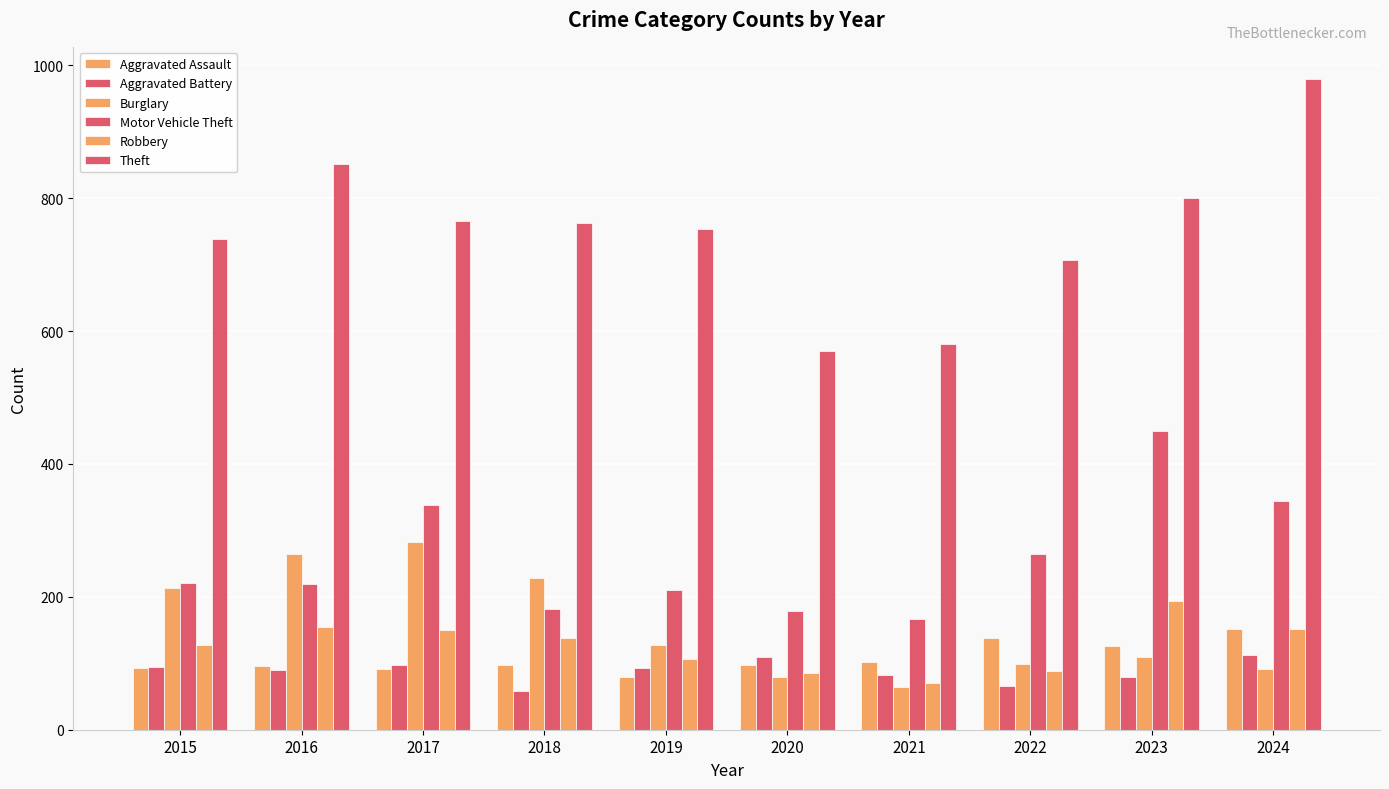

How many groups of bars are there?

10